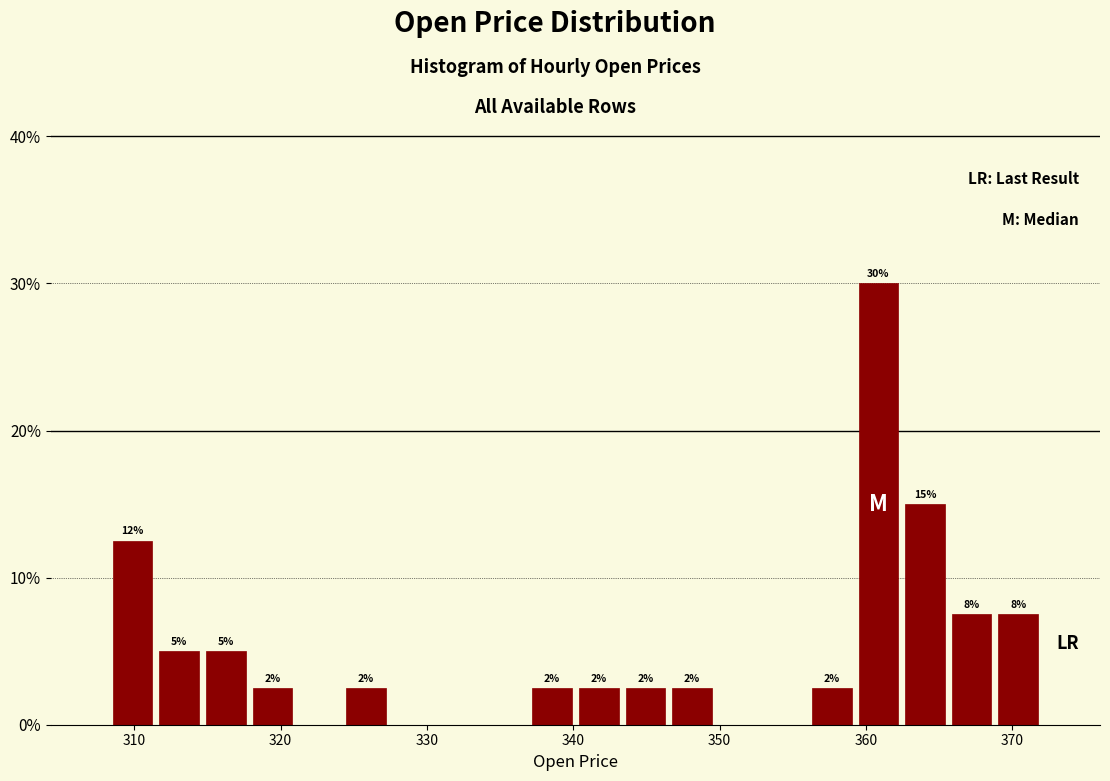

Around what value on the x-axis is the tallest bar? Give the approximate position of its centre, as read against the axis.

361